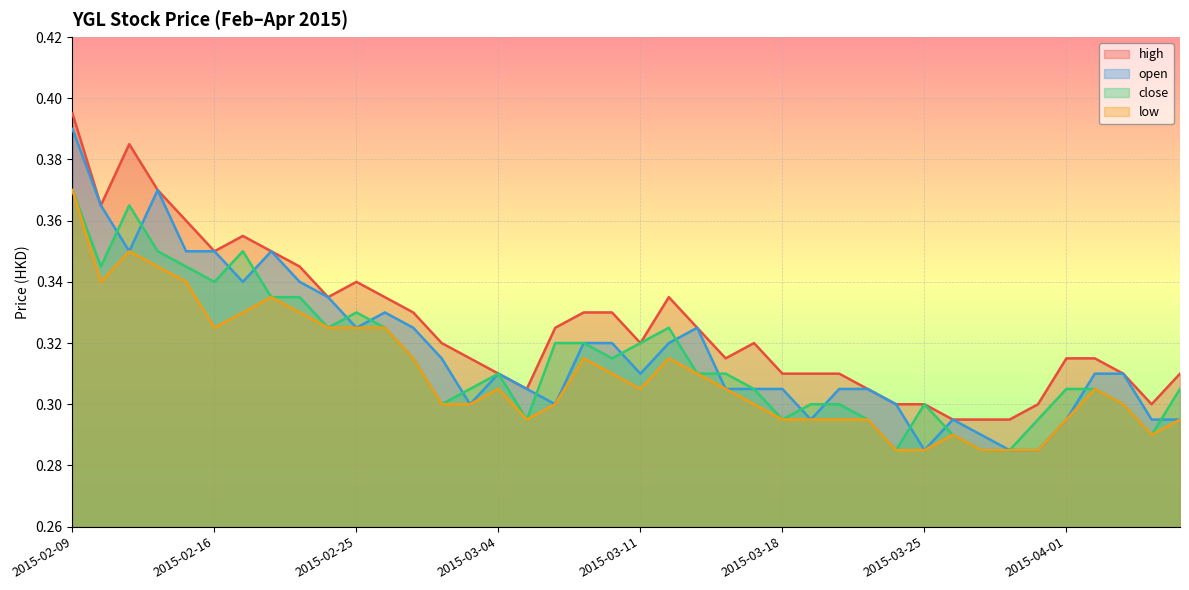

At which category does high reach its first local peak?

2015-02-11